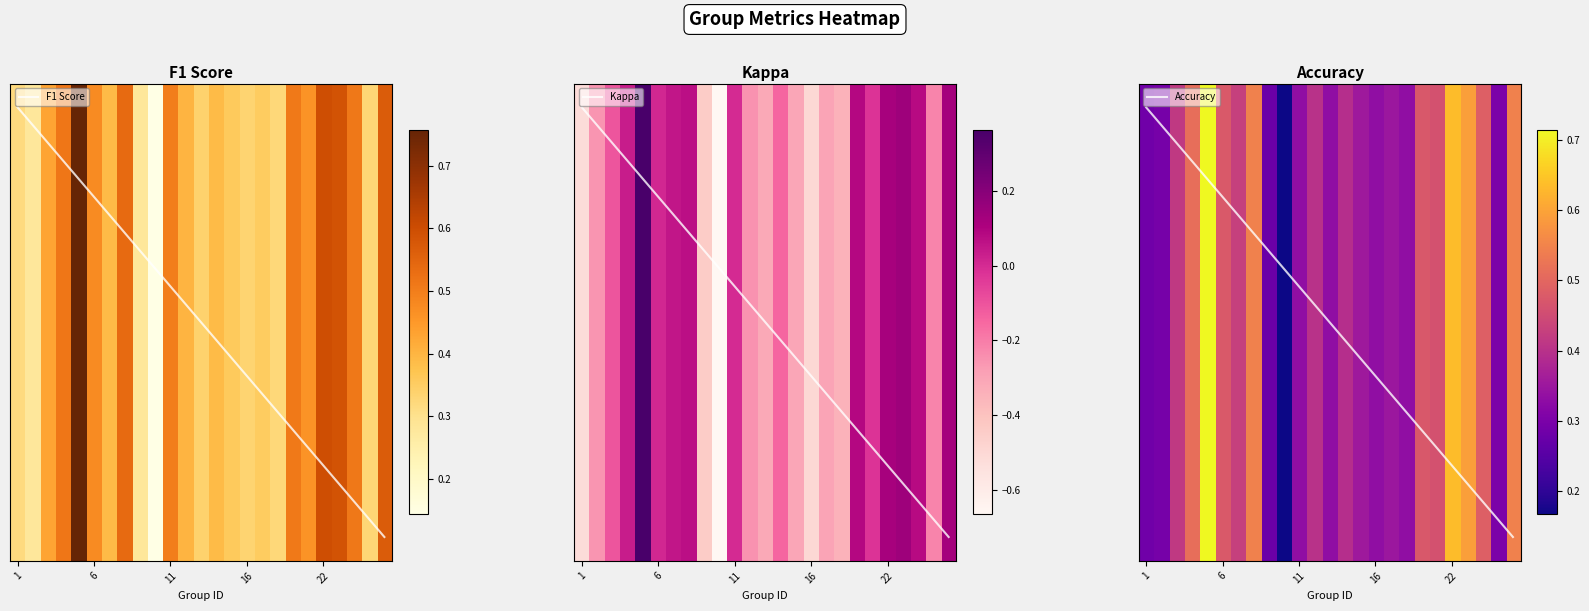

At which label does kappa reach its minimum?

10